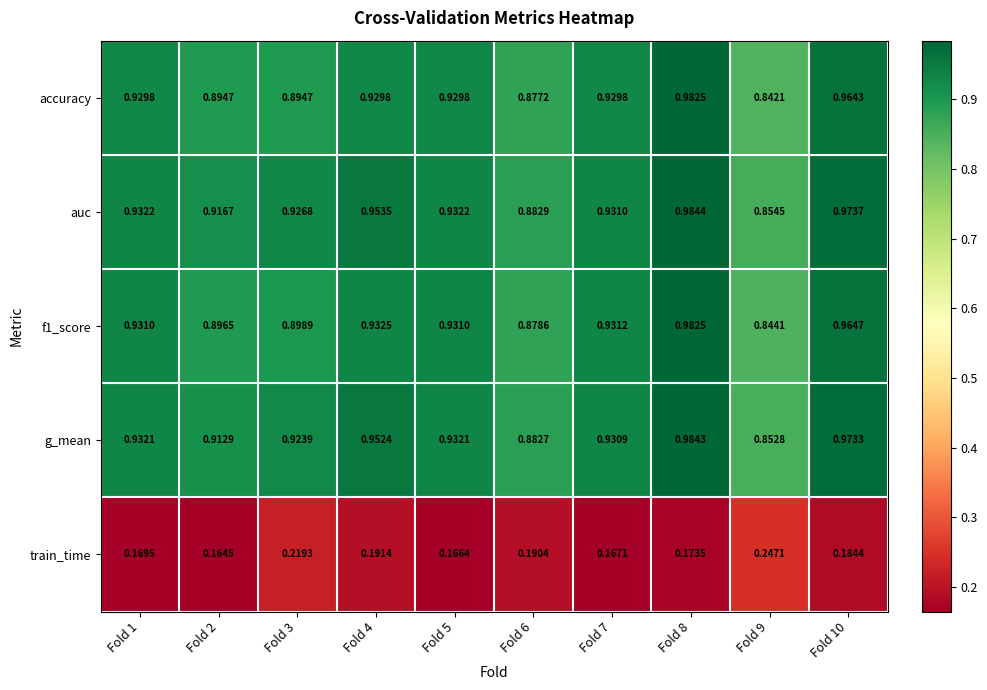

Which series has the largest range (max minus min)?

accuracy